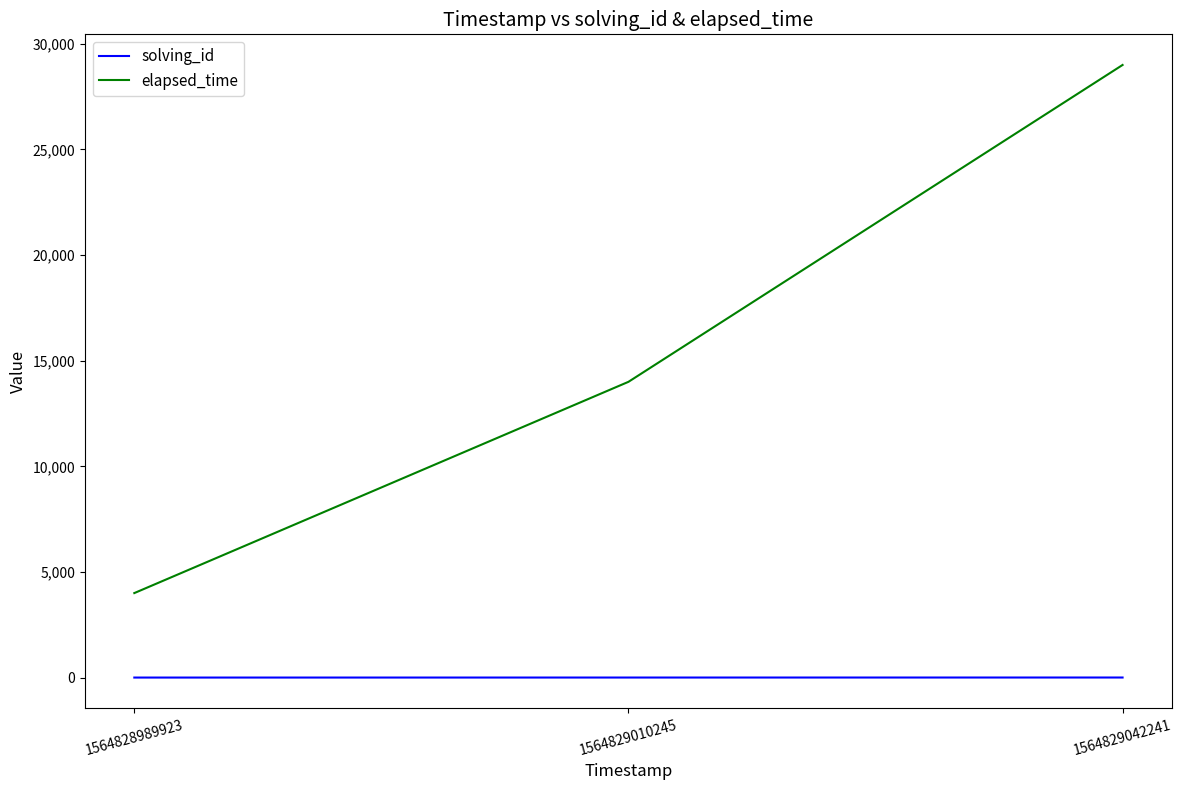

Between 1564829010245 and 1564829042241, which series saw the biggest shift?

elapsed_time